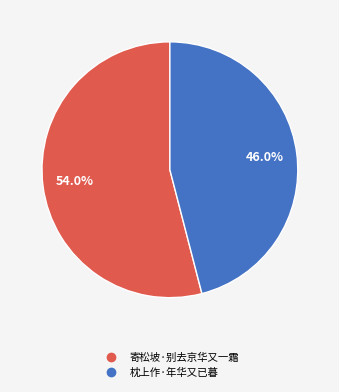

Which slice is the largest?

寄松坡·别去京华又一霜